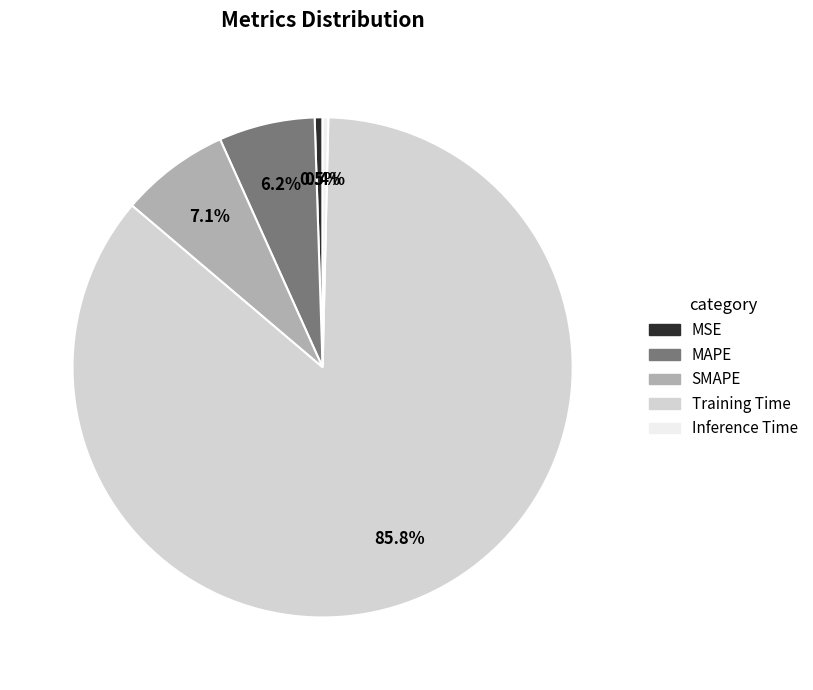

Between MAPE and Training Time, which is larger?

Training Time